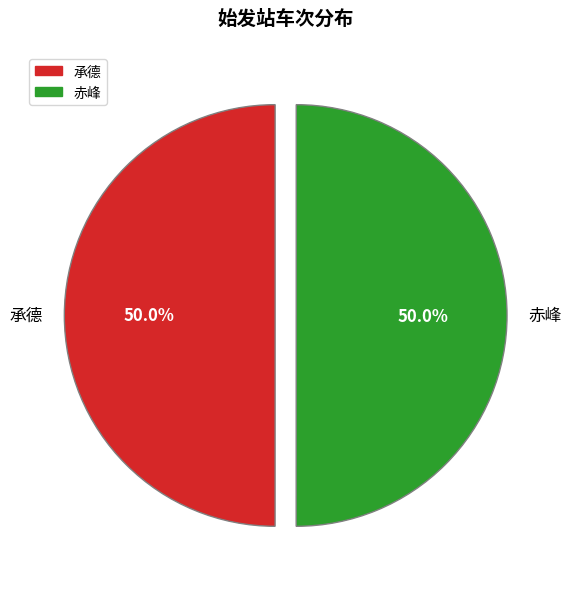

Is the sum of 承德 and 赤峰 greater than half?

Yes